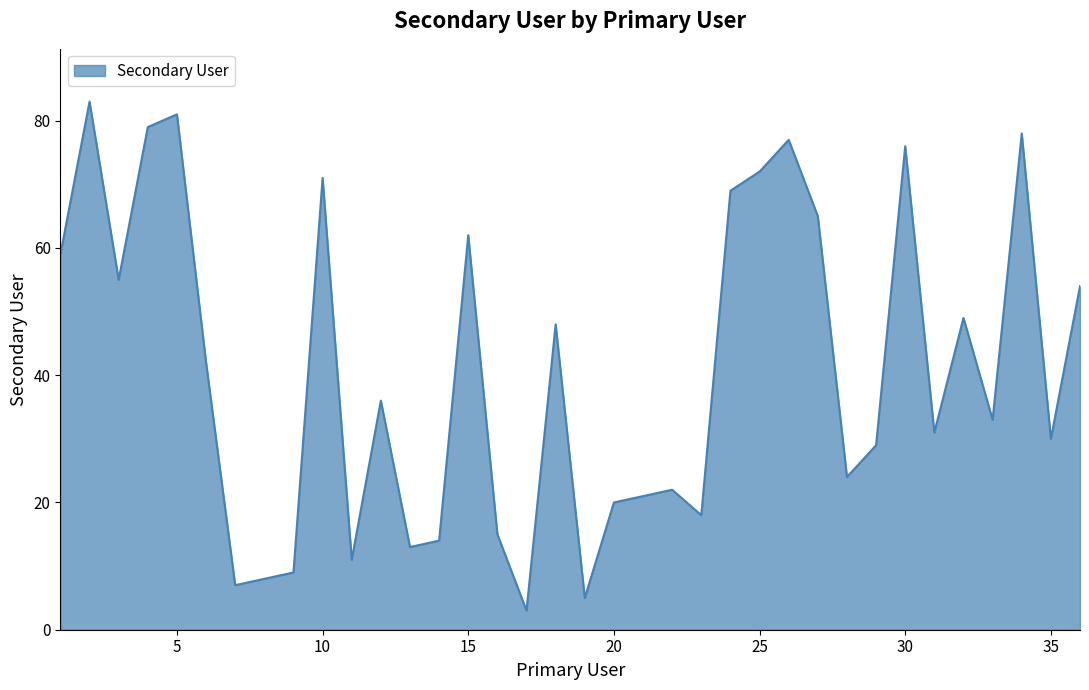

Count the number of categories in the chart.

36